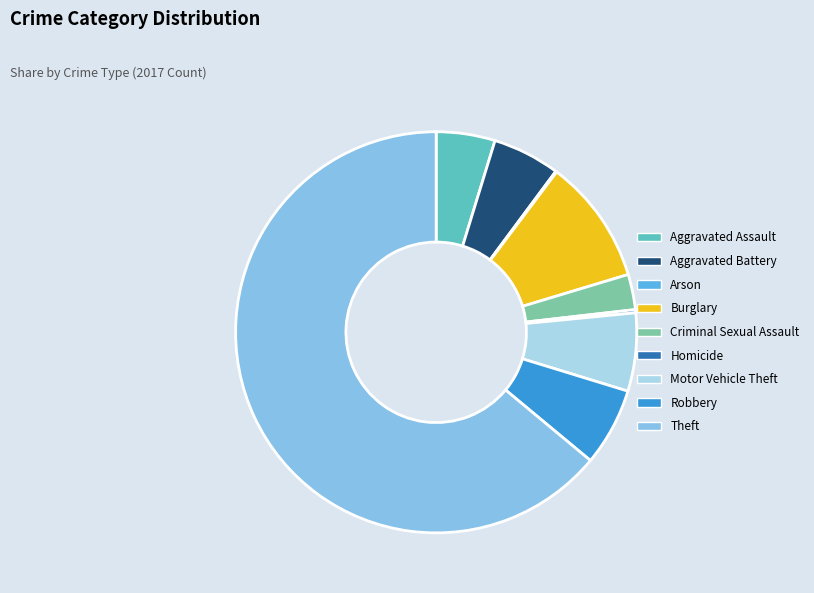

Which category has the biggest portion of the pie?

Theft